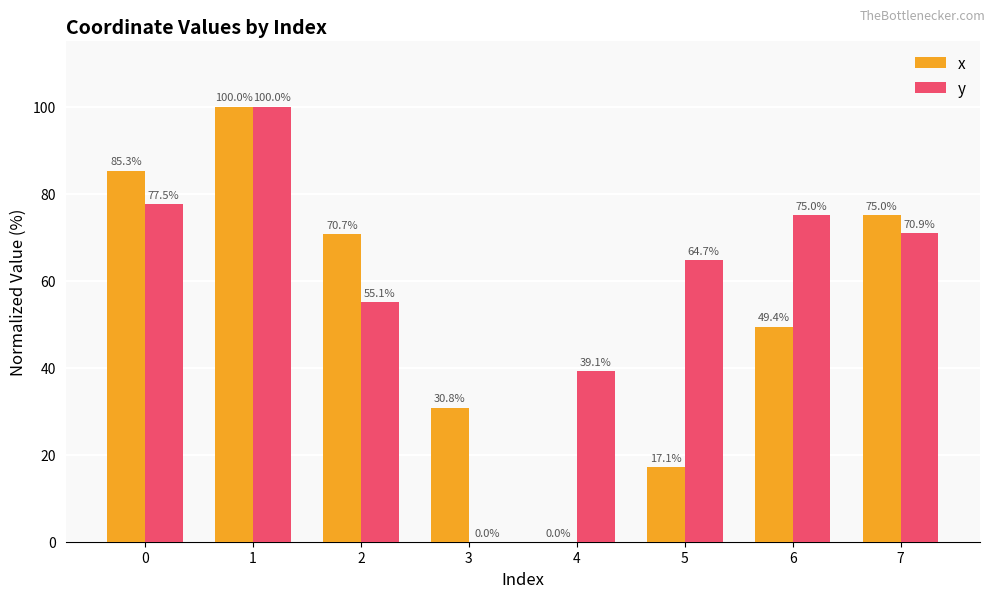

How many groups of bars are there?

8